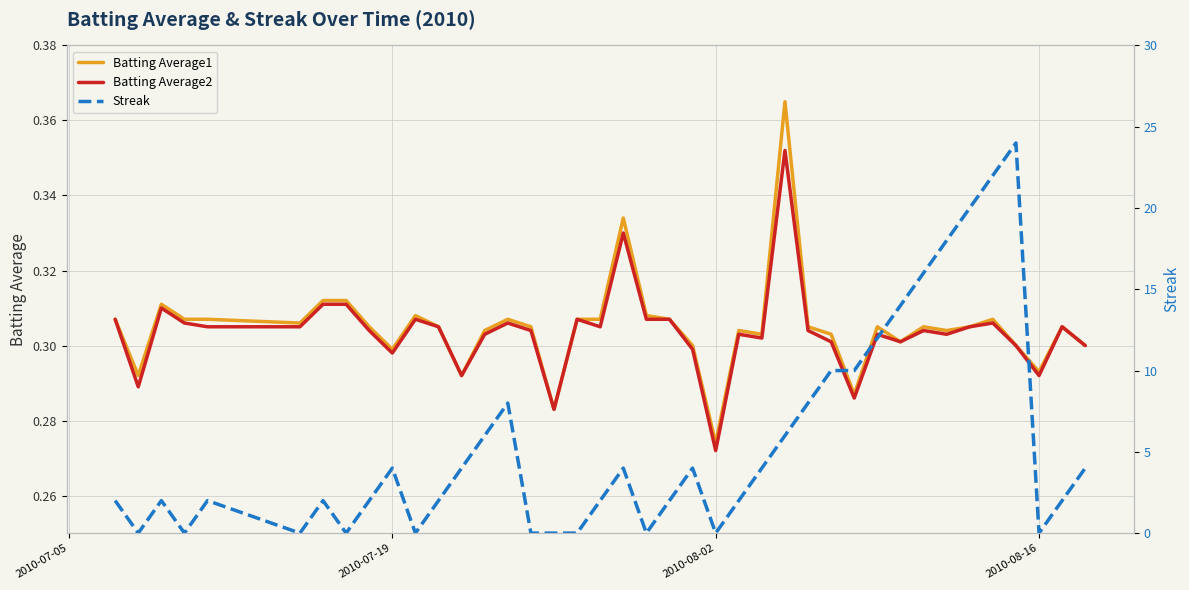

What is the average value of the Streak series?

5.5